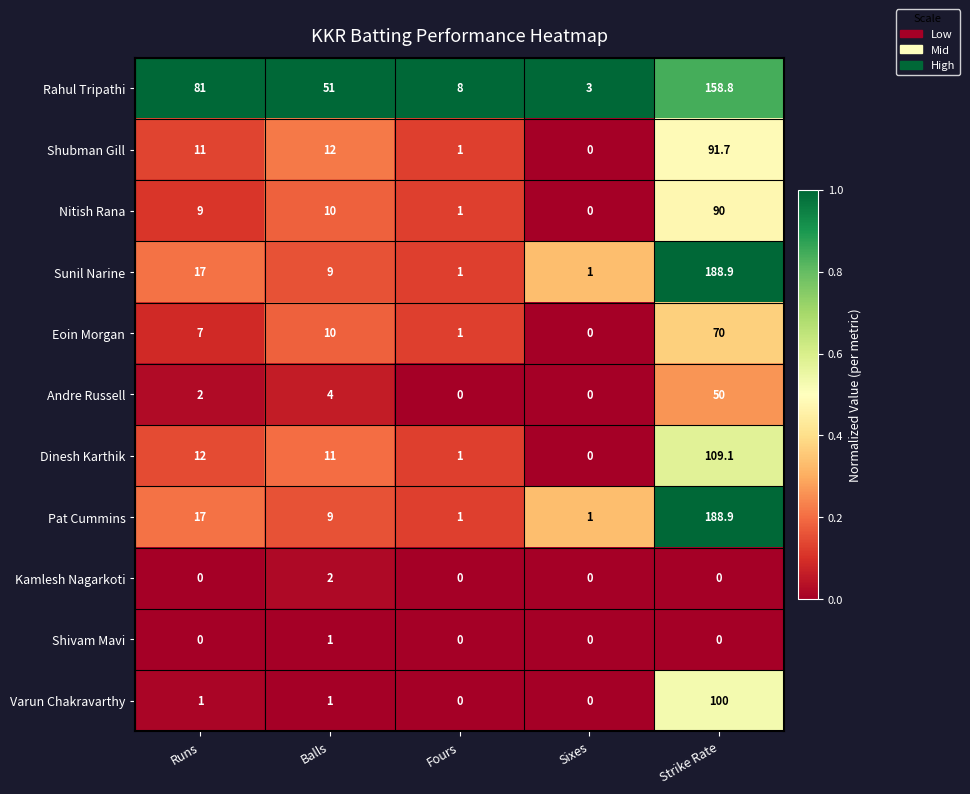

What is the spread (max minus min) of values at Balls?

50.0